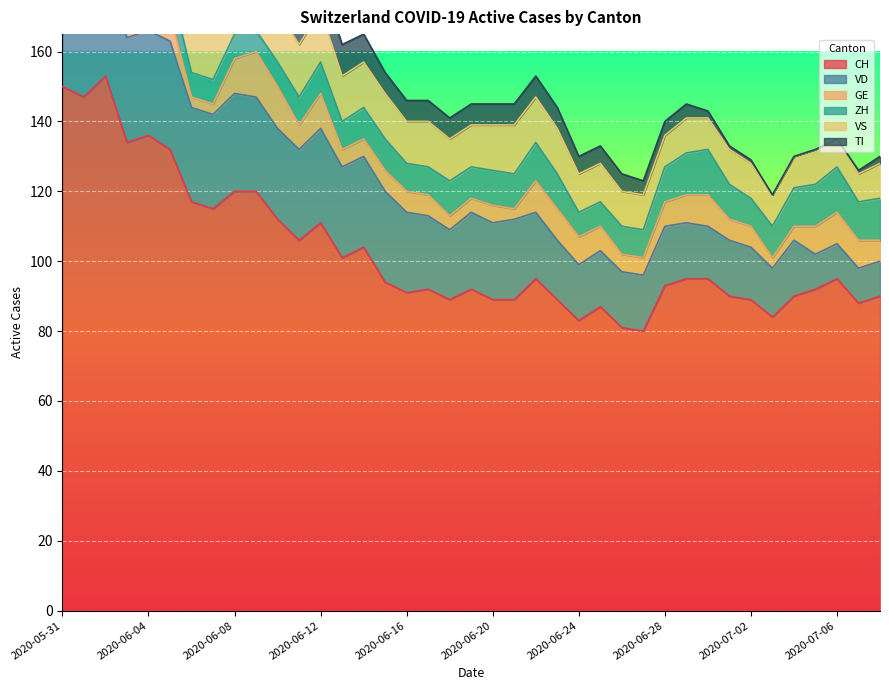

What is the value of the ZH point at the 26th from the left?

7